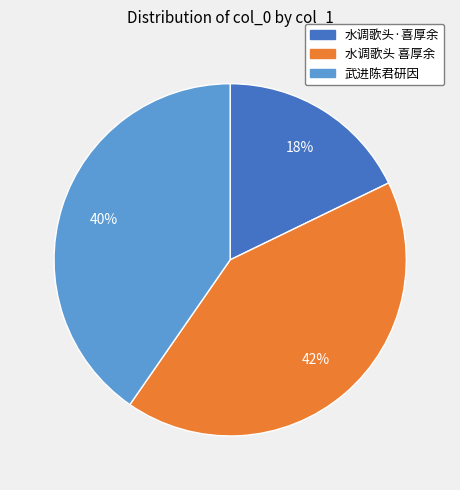

The 水调歌头 喜厚余 slice represents 42% of the pie. True or false?

True